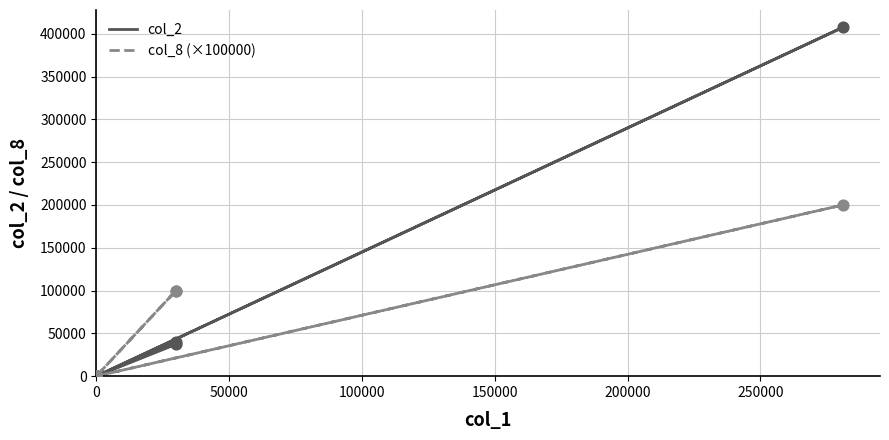

Which series reaches the minimum Y coordinate?

col_2